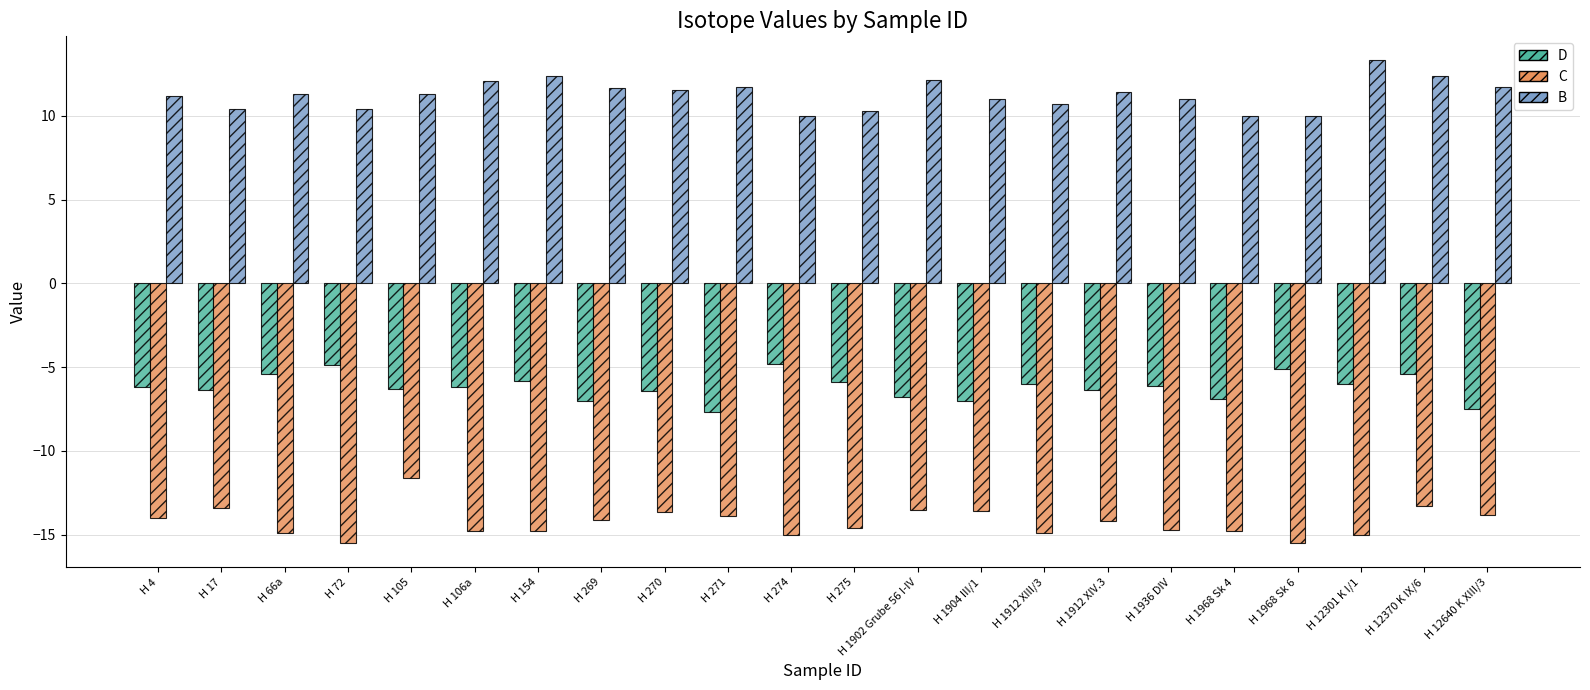

What value does the C series have at H 154?

-14.8